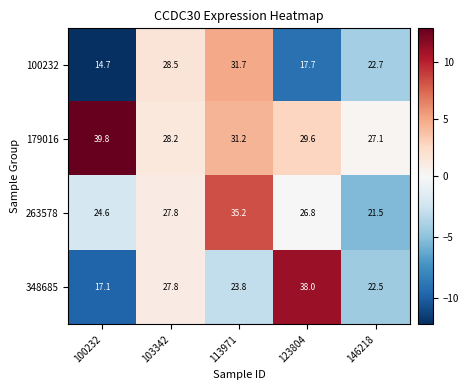

At how many categories does at least one series exceed 32?

3